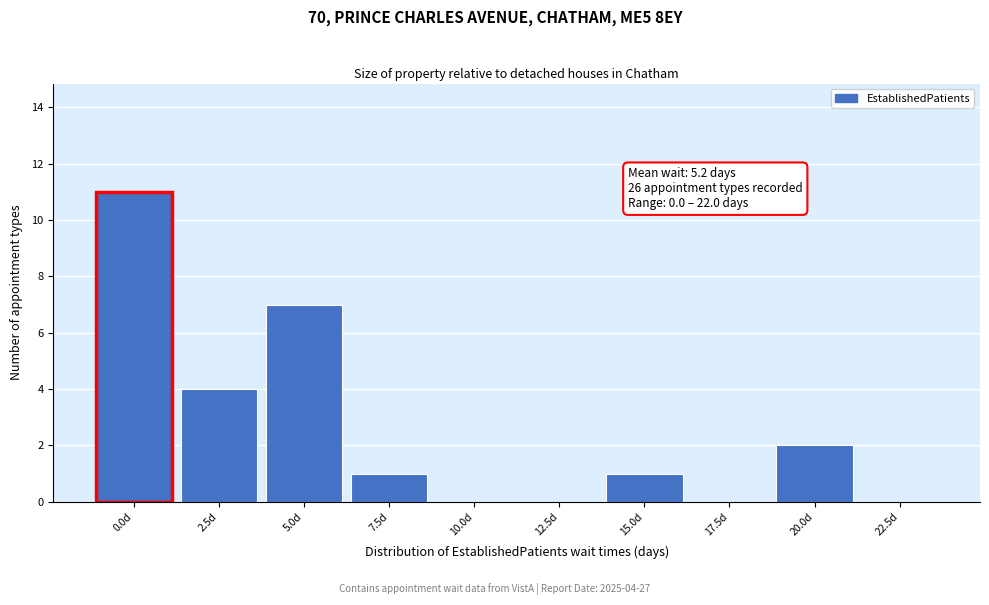

Reading right to left, transcribe all the data shown in this chart.

22.5d=0	20.0d=2	17.5d=0	15.0d=1	12.5d=0	10.0d=0	7.5d=1	5.0d=7	2.5d=4	0.0d=11